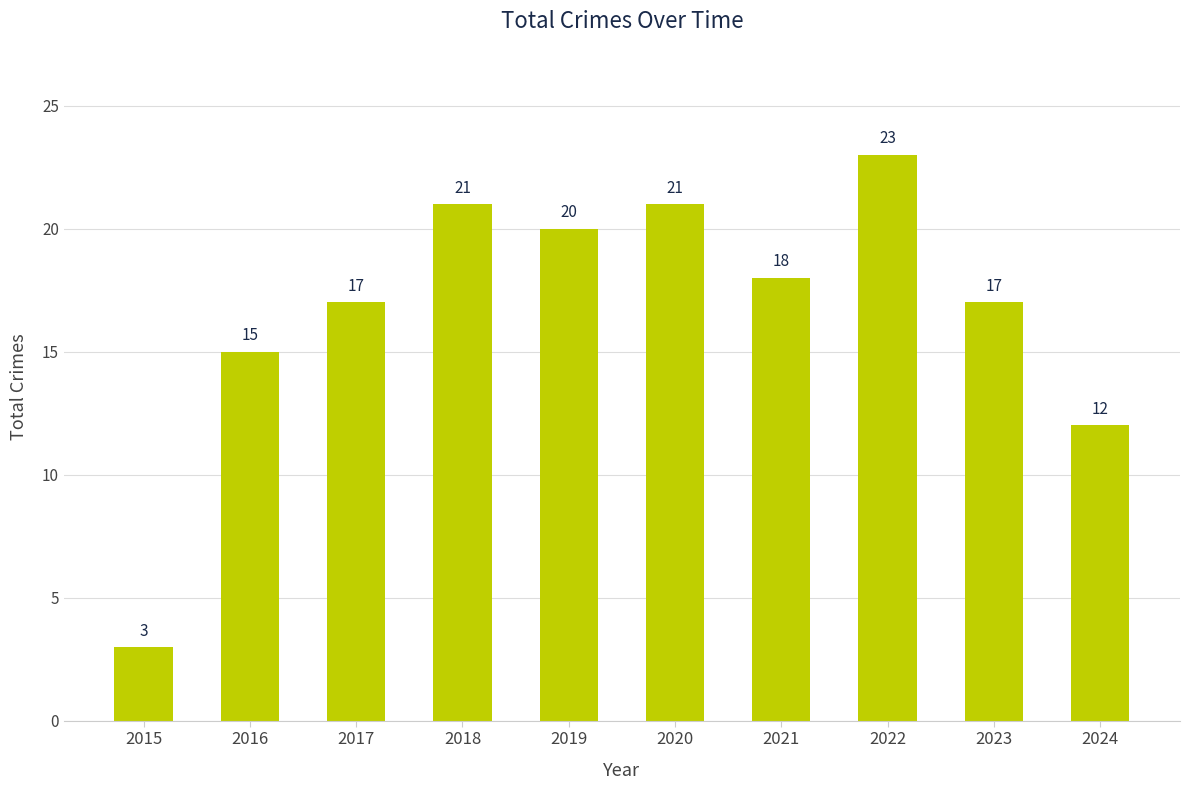

What is the difference between the second highest and minimum values?

18